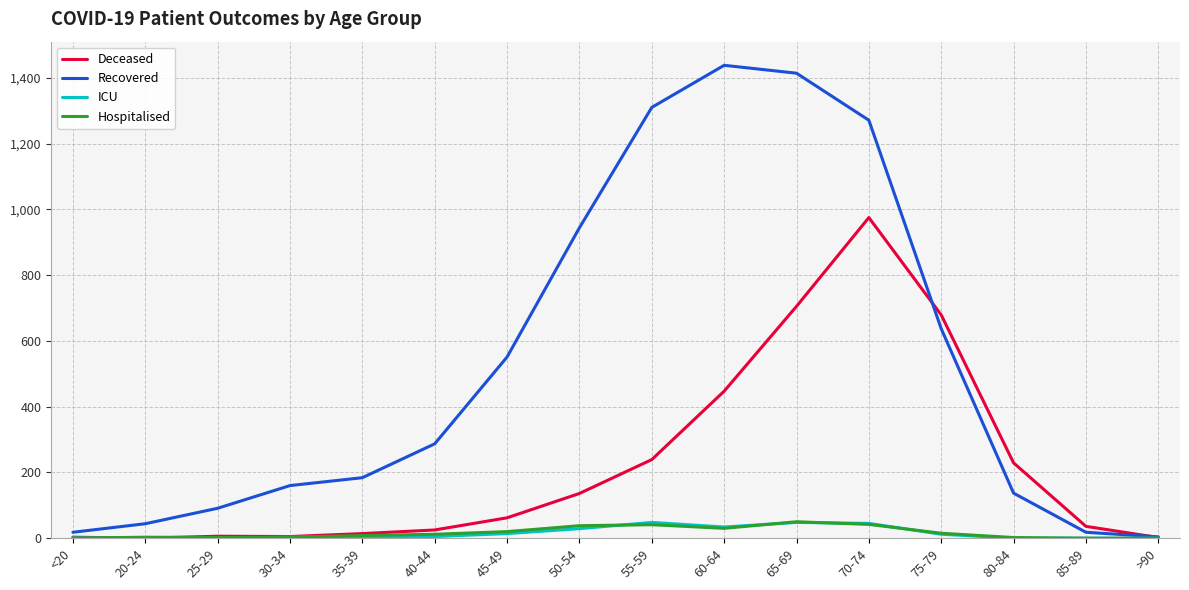

The value of Deceased at 50-54 is 136. True or false?

True